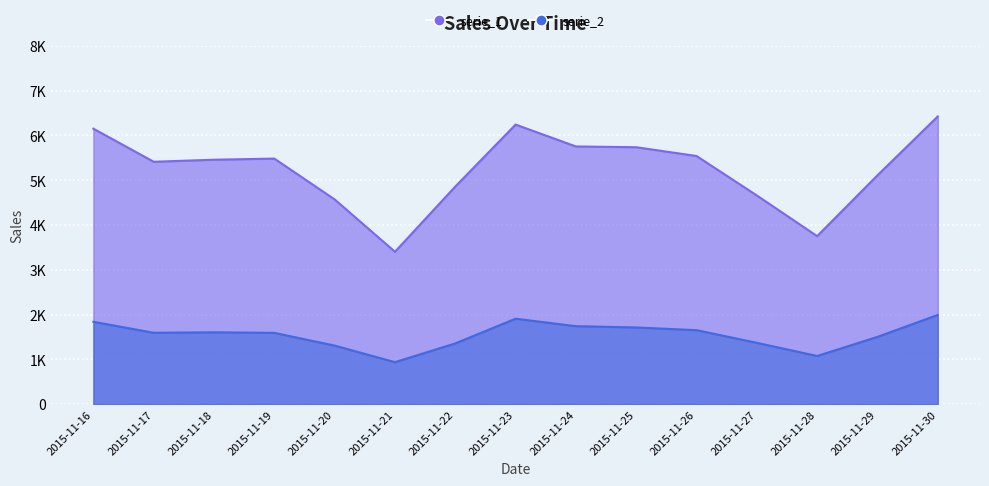

What is the difference between the highest and lowest values at 2015-11-27?

3291